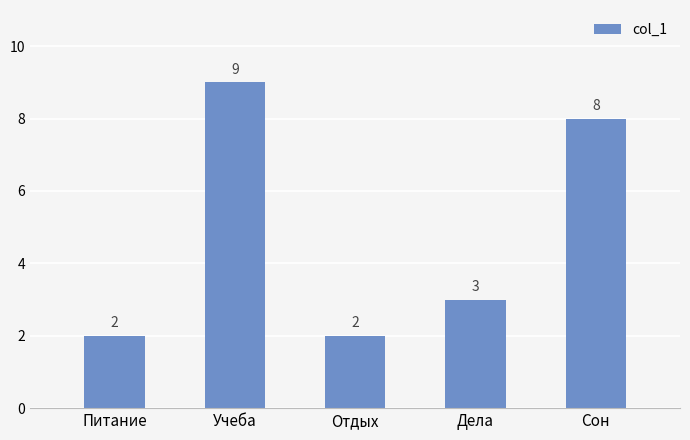

The chart shows a value of 8 at Сон. True or false?

True